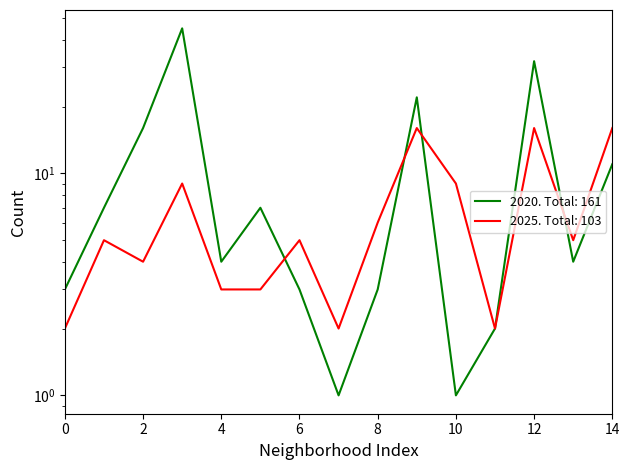

Is it true that 2025 equals 16 at 14?

True